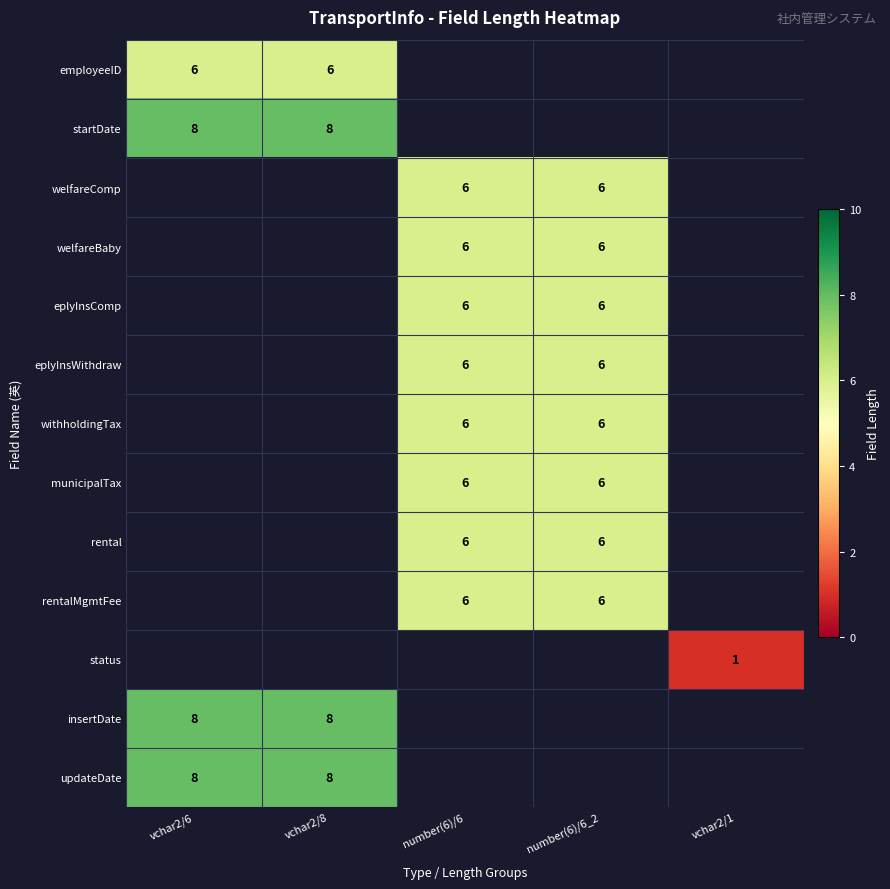

Is it true that withholdingTax equals 9 at number(6)/6_2?

False